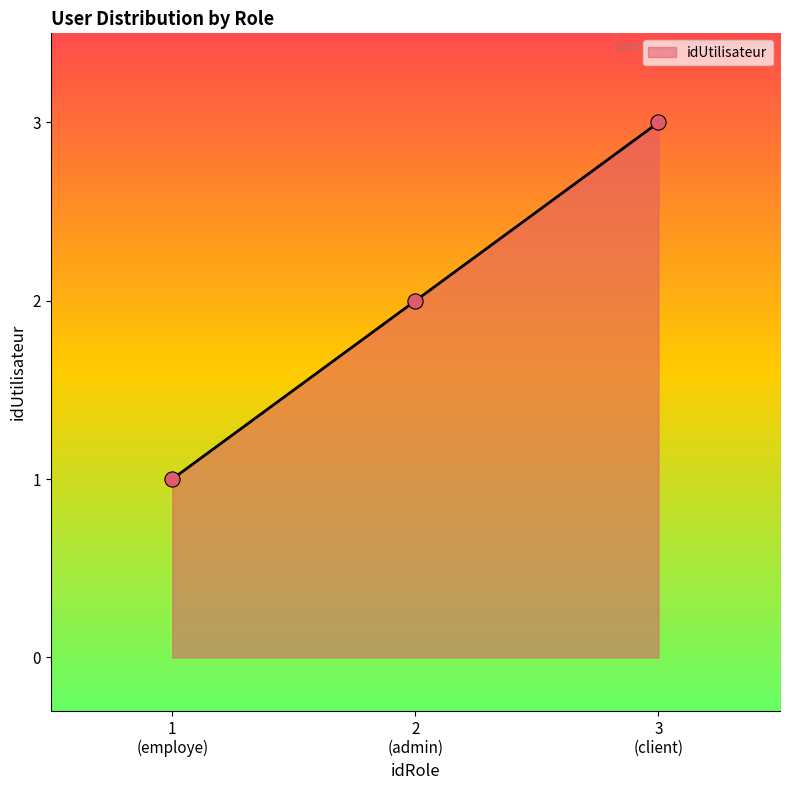

What is the maximum value shown in the chart?

3